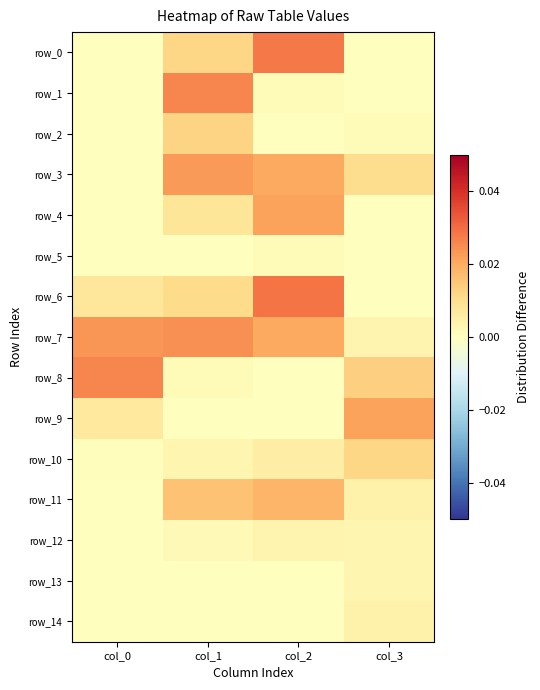

How many data points in row_11 are above 0?

3